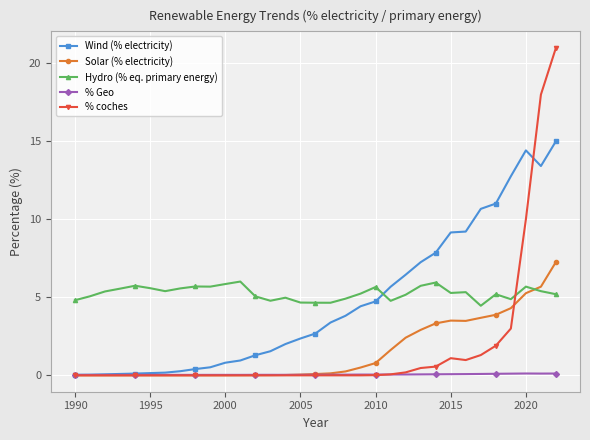

What is the value of the % coches point at the 33rd from the left?

21.0